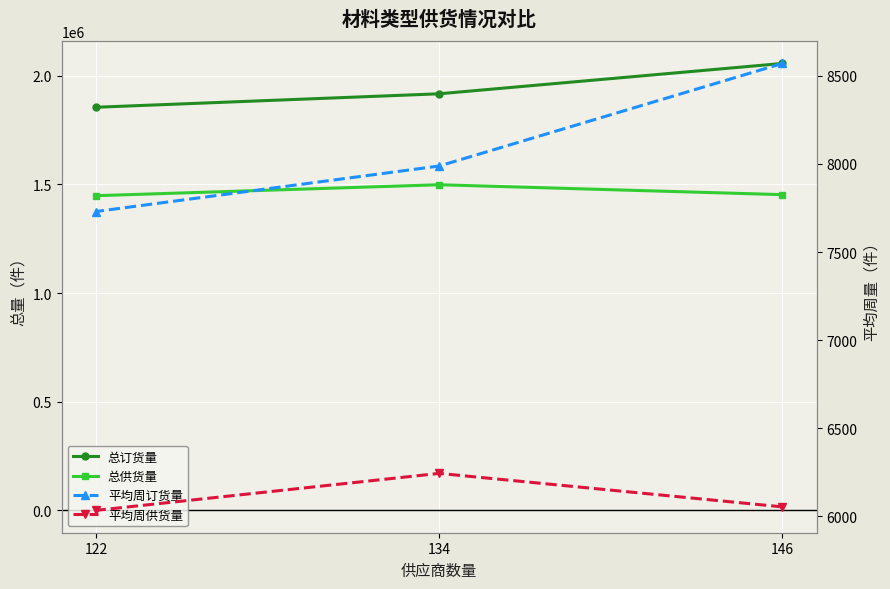

The 平均周供货量 series shows 1910.6 at 122. True or false?

False